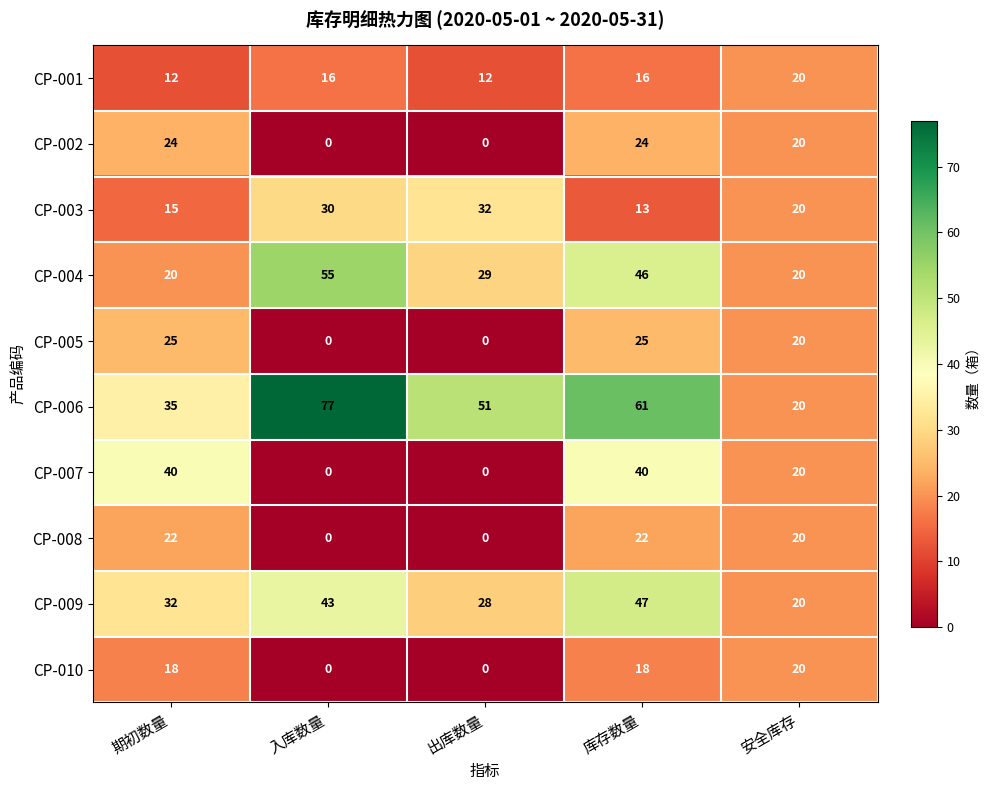

How many values in CP-010 are above zero?

3